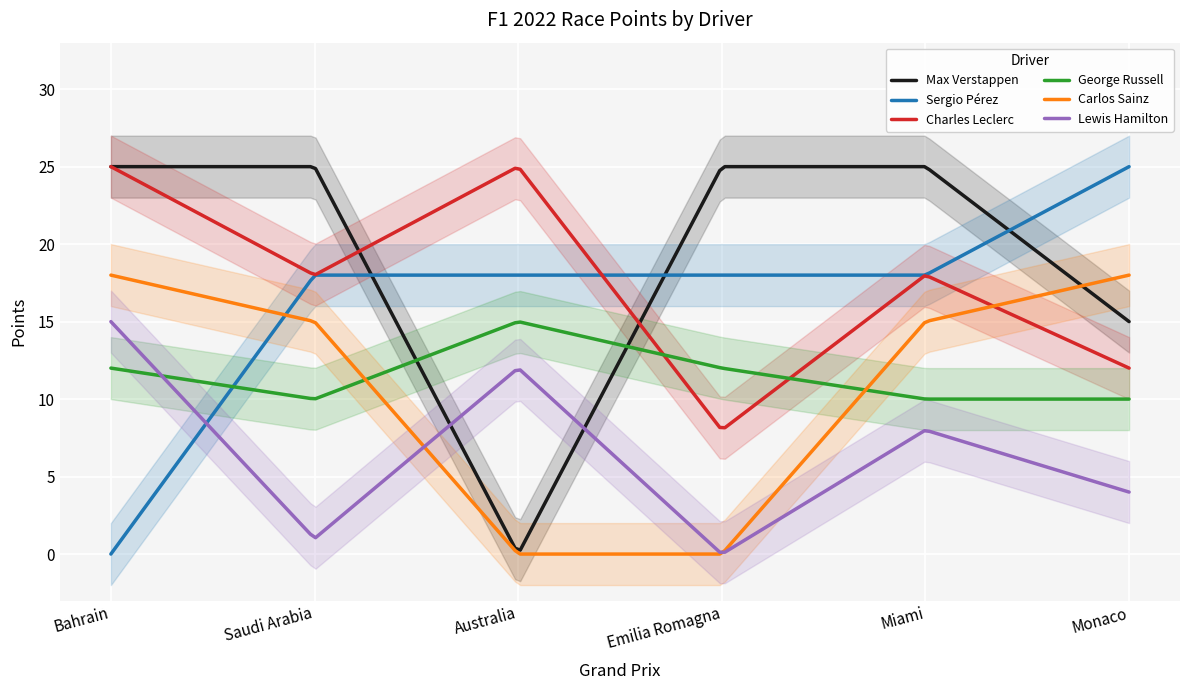

Rank the series by their maximum value, from highest to lowest.

Max Verstappen, Sergio Pérez, Charles Leclerc, Carlos Sainz, George Russell, Lewis Hamilton